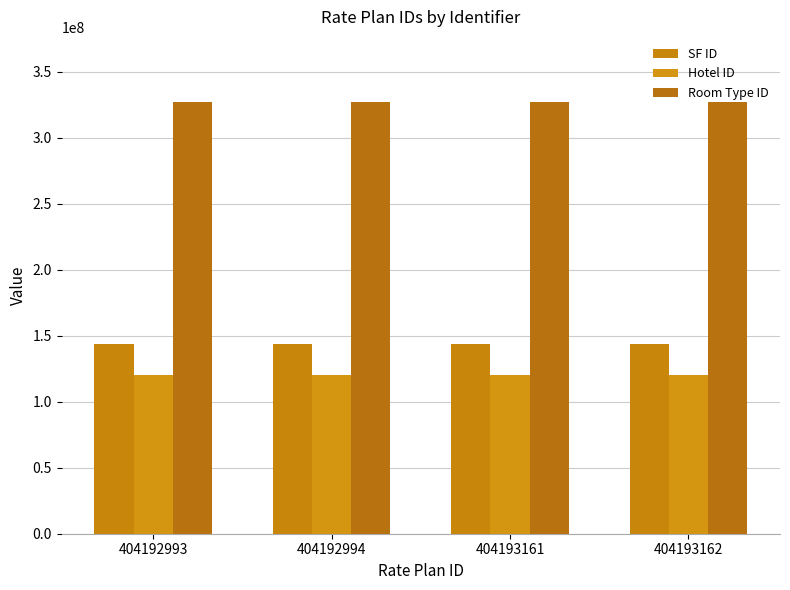

Which series has the largest total across all categories?

Room Type ID